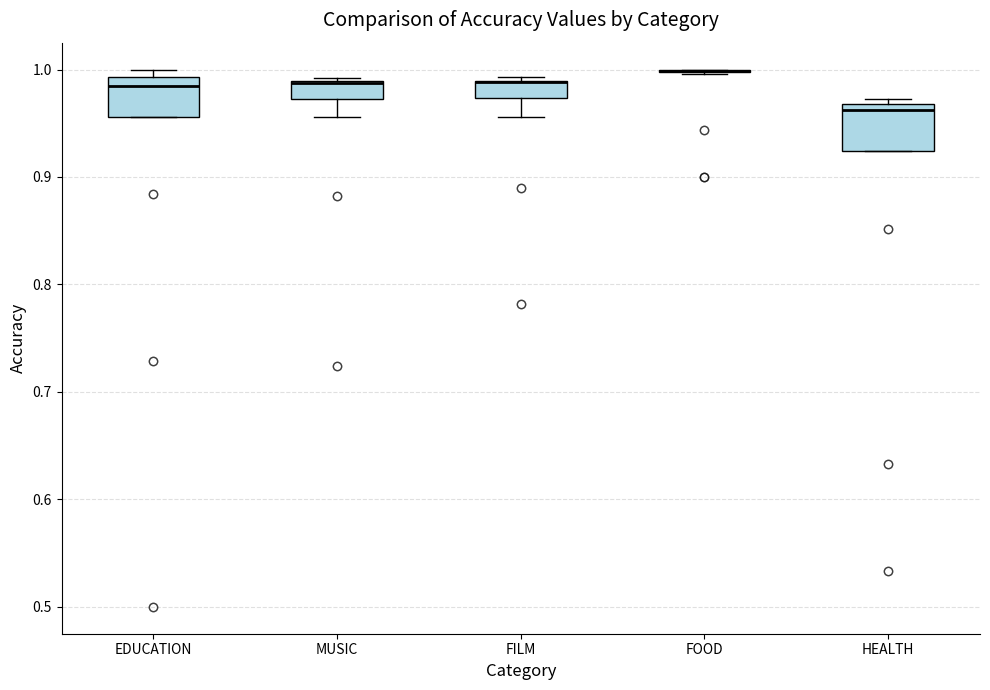

Reading left to right, transcribe this box plot: for each box, give where its median line is, the range the box spans, and where its two whiskers end, as read against the y-axis. The values are not printed on the chart, so give them approximately, as read against the axis.

EDUCATION: median 0.98, box 0.96 to 0.99, whiskers 0.96 to 1.00
MUSIC: median 0.99 (drawn on the box's upper edge), box 0.97 to 0.99, whiskers 0.96 to 0.99 (just above the box's upper edge)
FILM: median 0.99 (drawn on the box's upper edge), box 0.97 to 0.99, whiskers 0.96 to 0.99 (just above the box's upper edge)
FOOD: box collapsed to a line at 1.00, whiskers 1.00 to 1.00
HEALTH: median 0.96, box 0.92 to 0.97, whiskers 0.92 to 0.97 (just above the box's upper edge)